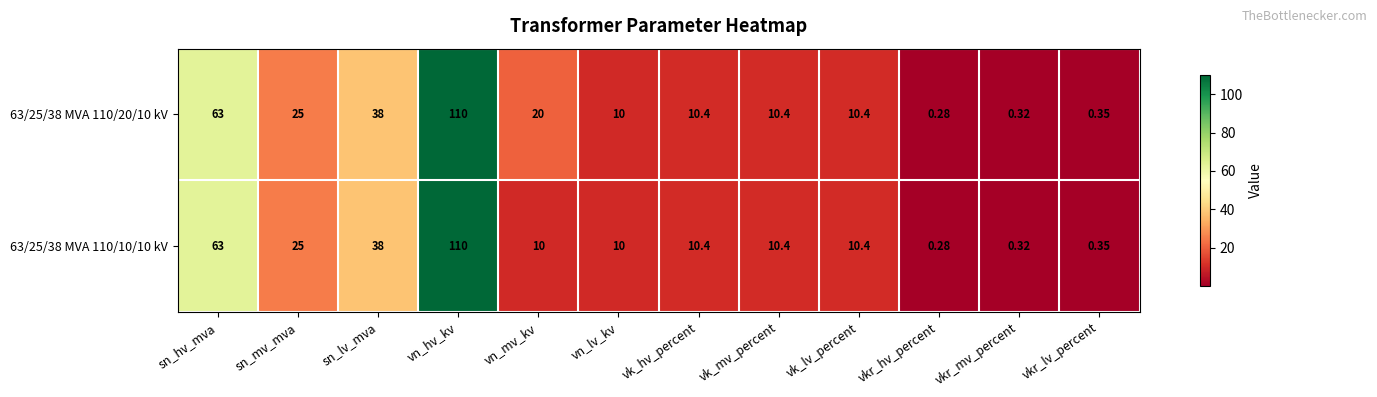

At which label is 63/25/38 MVA 110/20/10 kV closest to 55?

sn_hv_mva